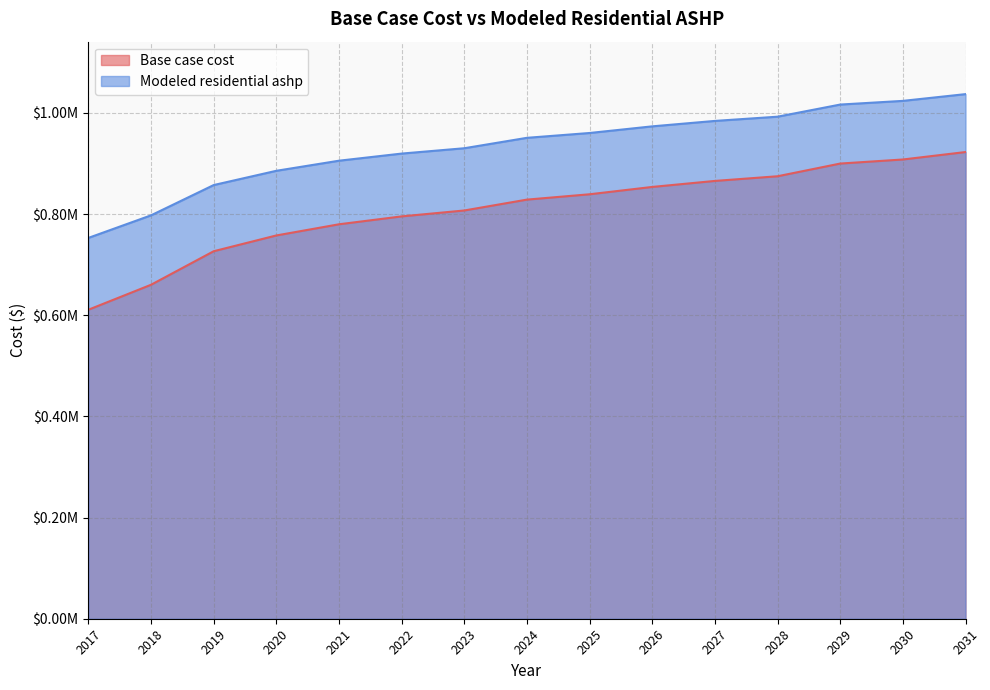

What is the value of the Base case cost point at the 12th from the left?

874654.1